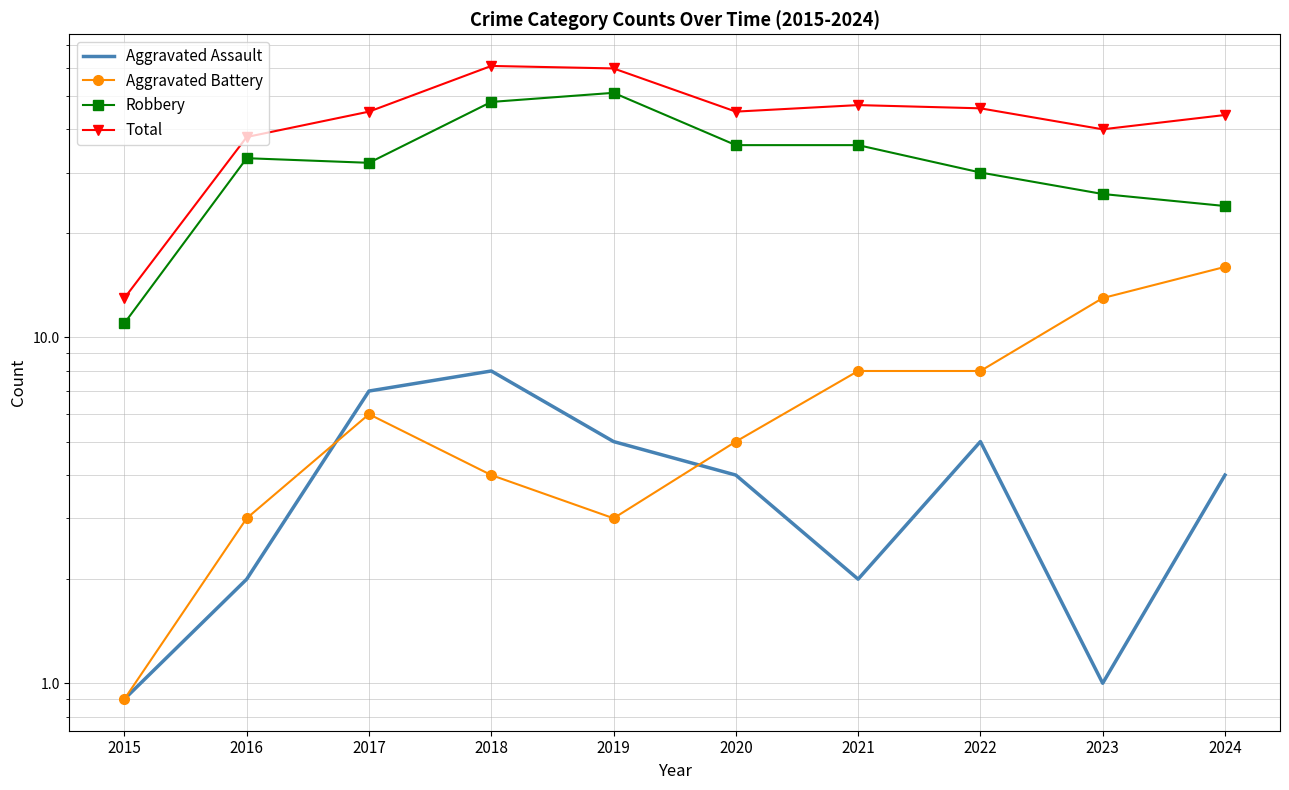

Reading left to right, extract all data points from this chart.

Aggravated Assault: 2015=0.9	2016=2.0	2017=7.0	2018=8.0	2019=5.0	2020=4.0	2021=2.0	2022=5.0	2023=1.0	2024=4.0
Aggravated Battery: 2015=0.9	2016=3.0	2017=6.0	2018=4.0	2019=3.0	2020=5.0	2021=8.0	2022=8.0	2023=13.0	2024=16.0
Robbery: 2015=11.0	2016=33.0	2017=32.0	2018=48.0	2019=51.0	2020=36.0	2021=36.0	2022=30.0	2023=26.0	2024=24.0
Total: 2015=13.0	2016=38.0	2017=45.0	2018=61.0	2019=60.0	2020=45.0	2021=47.0	2022=46.0	2023=40.0	2024=44.0